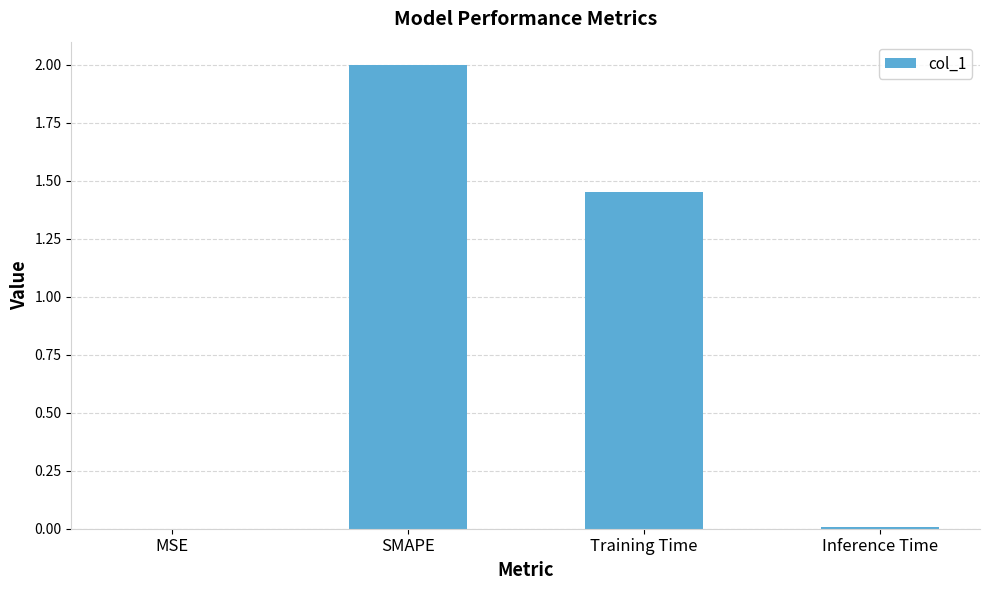

Between MSE and Training Time, which is larger?

Training Time